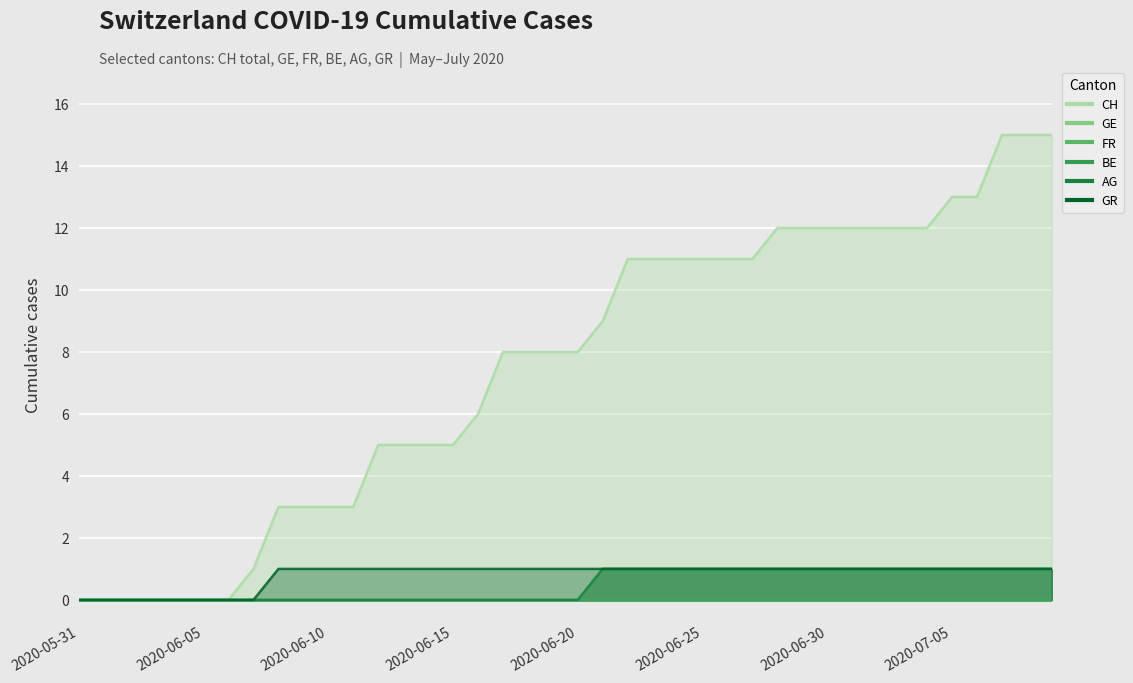

At which category is the sum across all series the highest?

2020-07-07